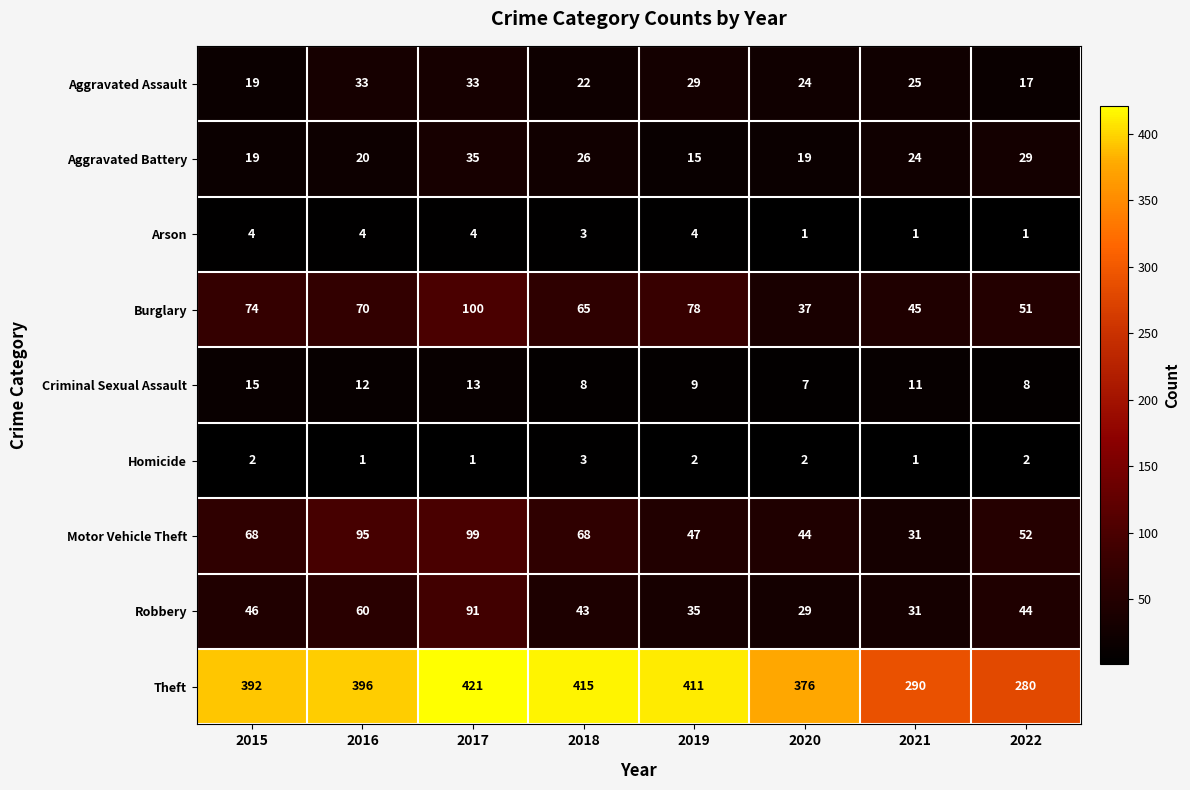

The Aggravated Battery series shows 39 at 2021. True or false?

False